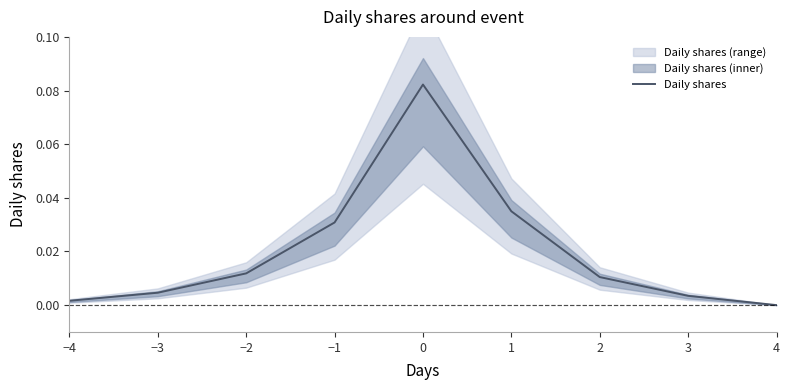

The chart shows a value of 0.0 at 4. True or false?

True